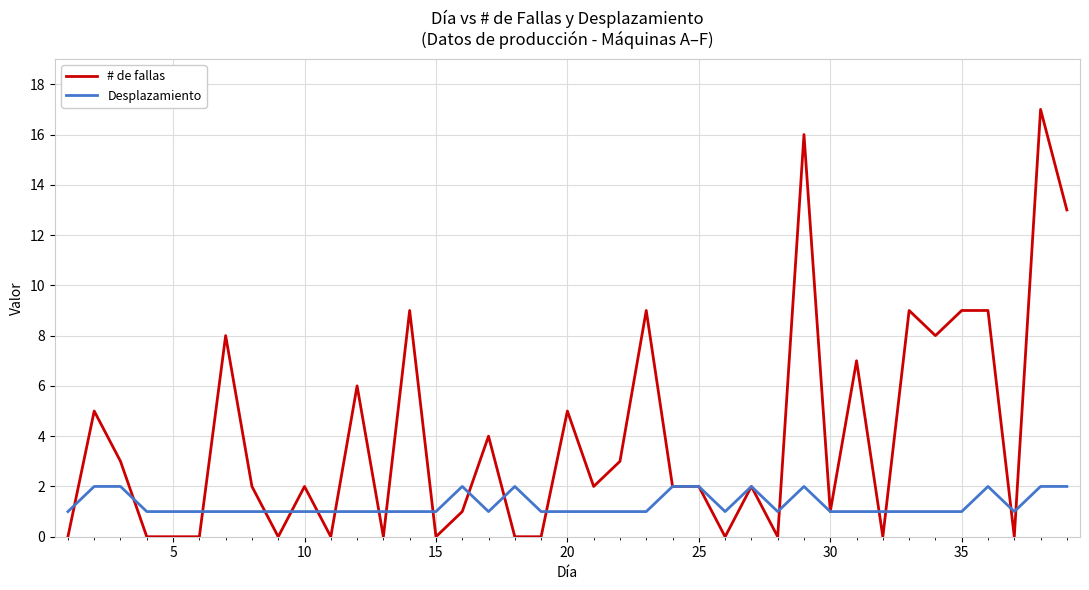

List the series in order of their overall mean, lowest first.

Desplazamiento, # de fallas